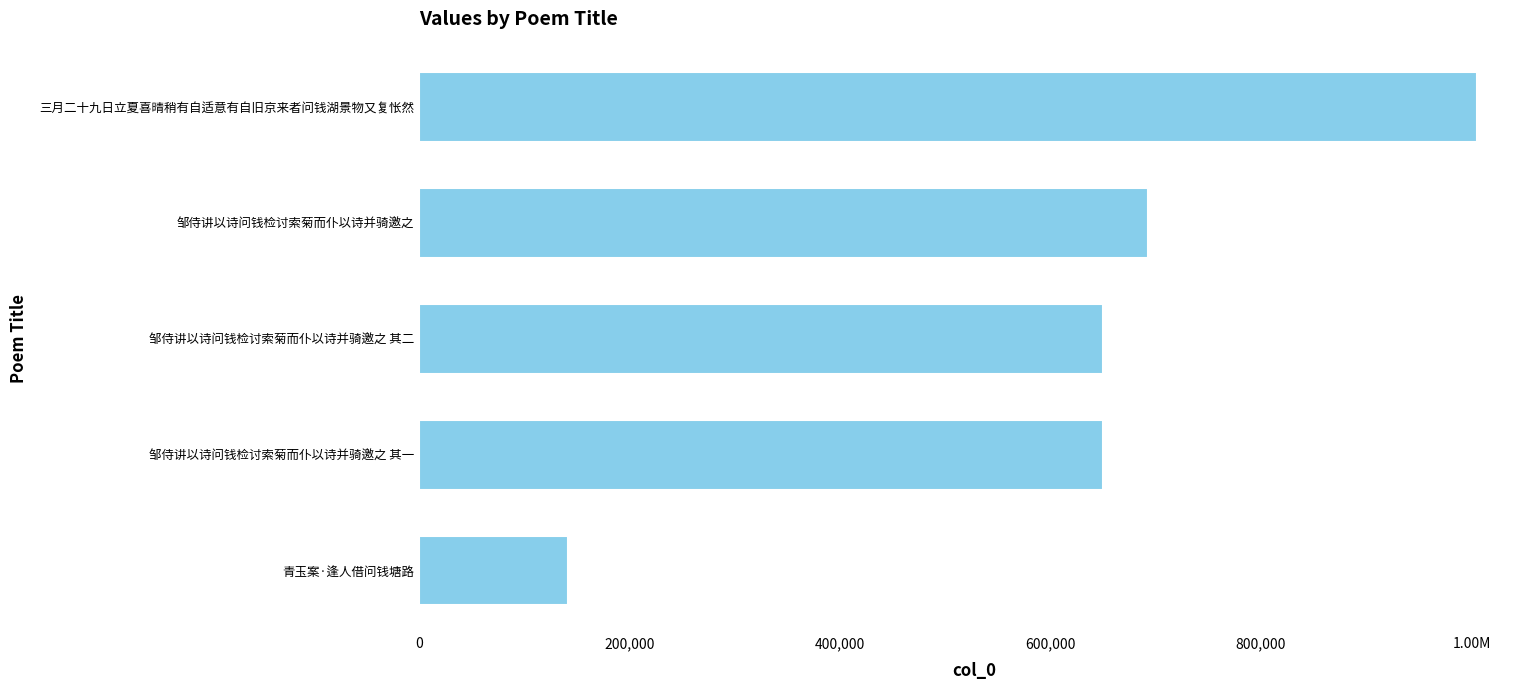

What is the minimum value shown in the chart?

141650